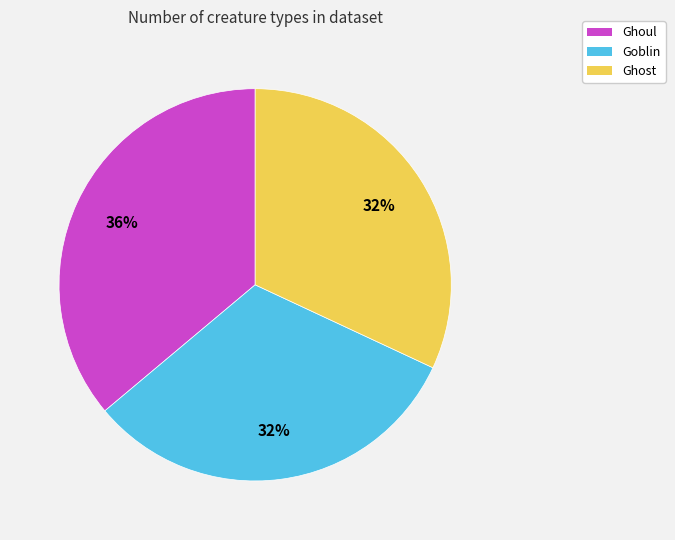

Which category has the biggest portion of the pie?

Ghoul